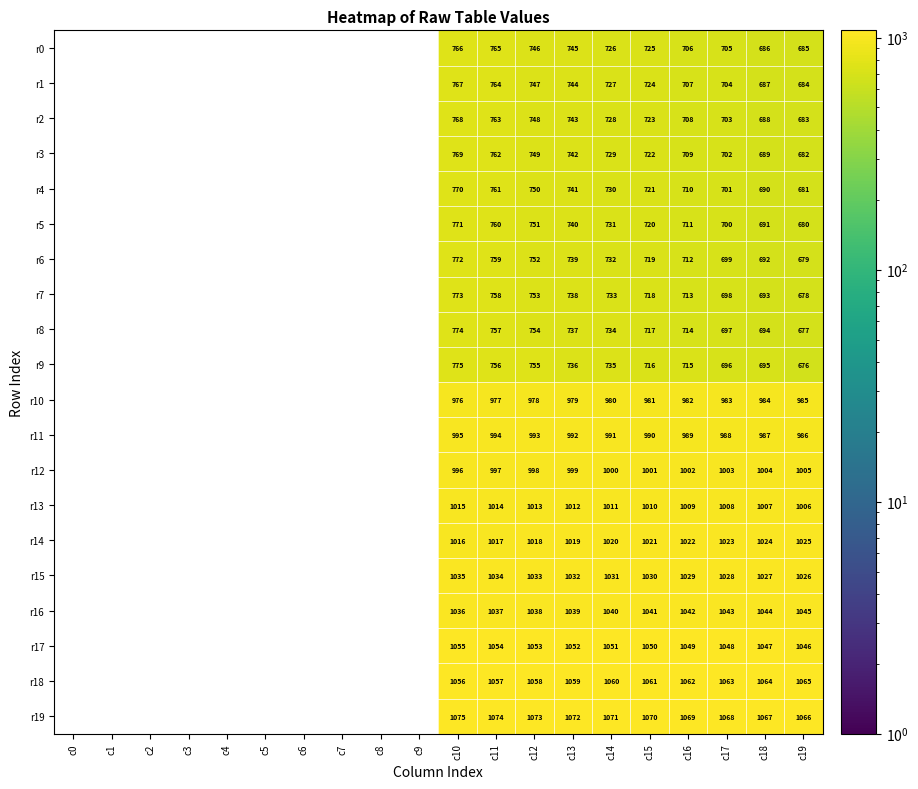

What is the spread (max minus min) of values at c10?

309.0